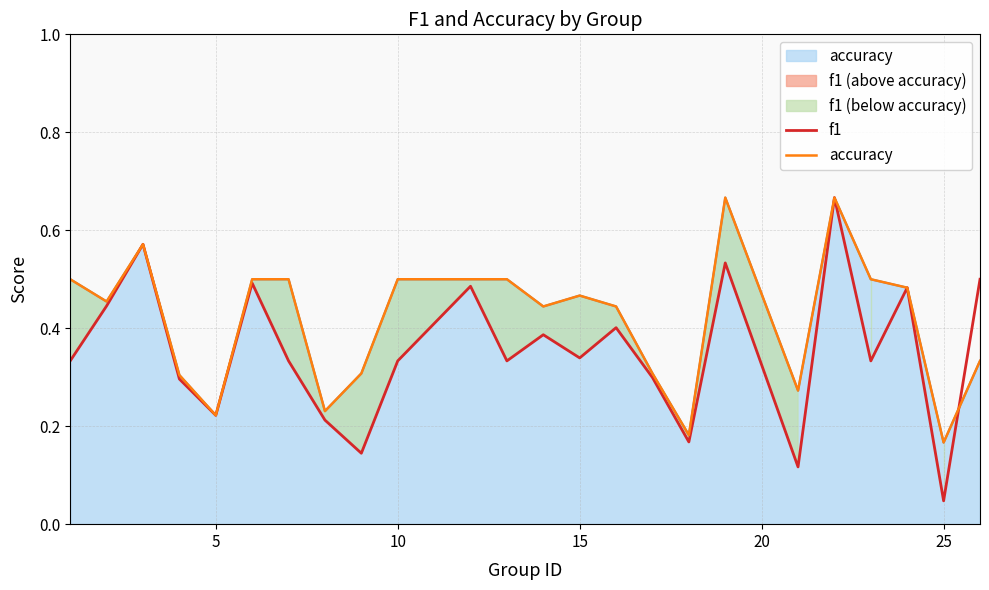

List the series in order of their overall mean, lowest first.

f1, accuracy